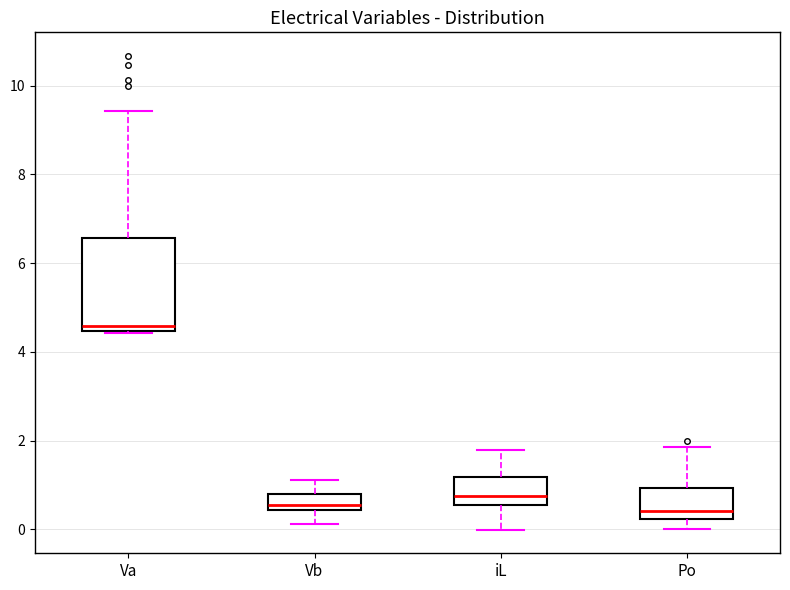

Which box is the tallest, from its lower edge to its upper edge?

Va